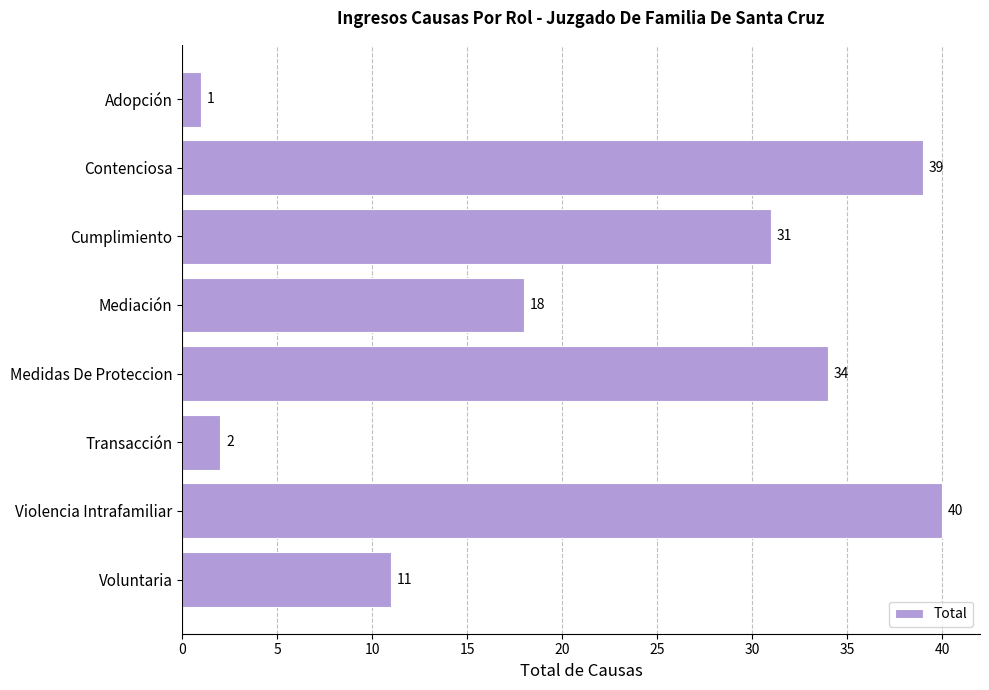

What is the sum of all values?

176